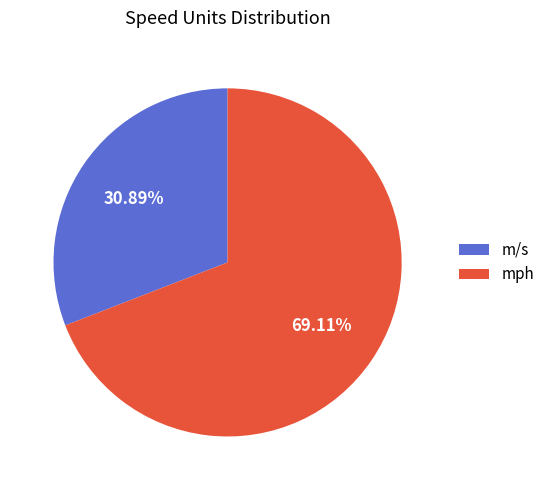

Rank the categories by value from highest to lowest.

mph, m/s